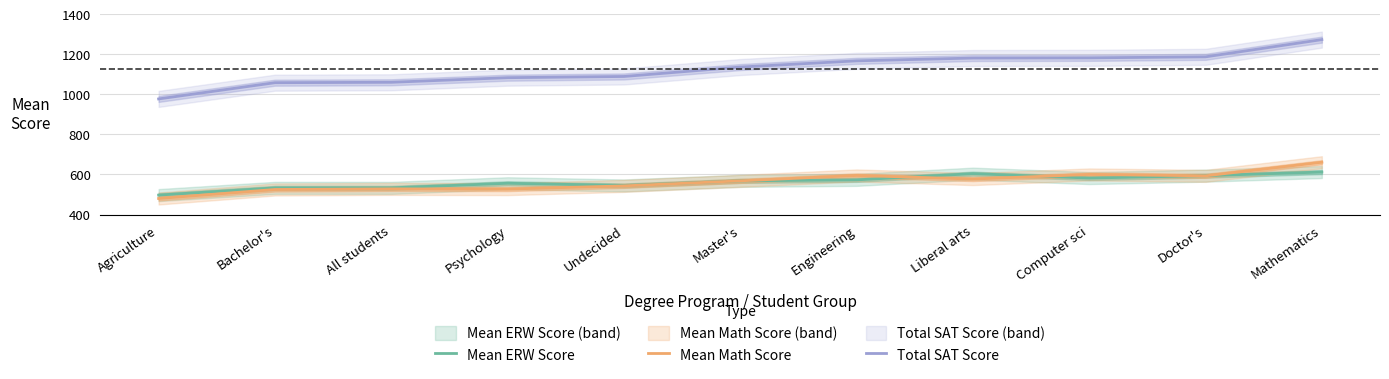

The value of Mean Math Score at Master's is 894. True or false?

False